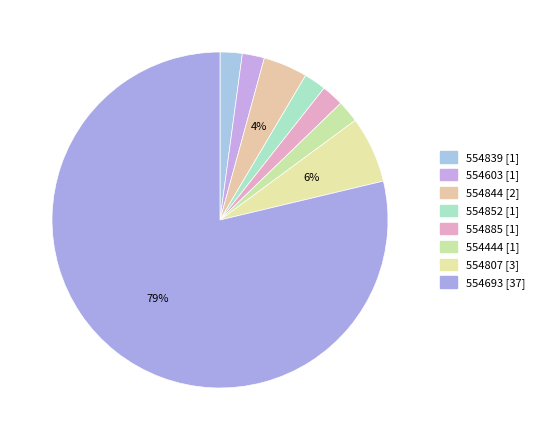

Between 554852 and 554844, which is larger?

554844